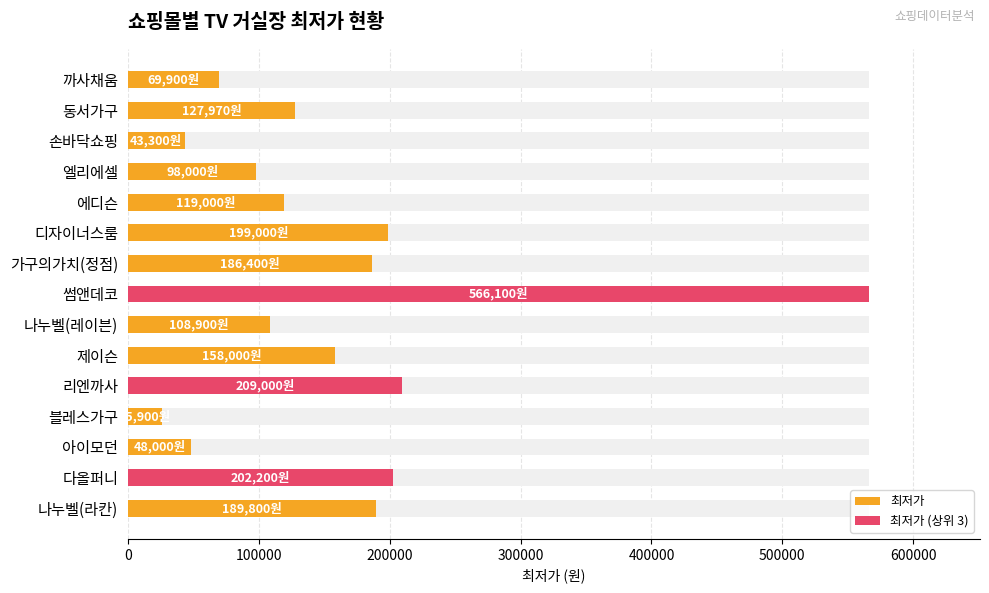

True or false: 최저가 (상위 3) has a value of 0 at 나누벨(레이븐).

True